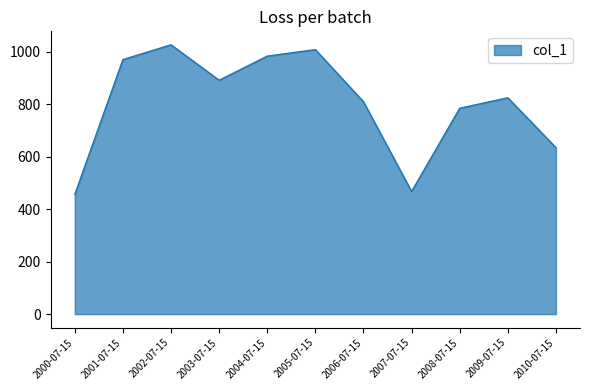

Rank the categories by value from lowest to highest.

2000-07-15, 2007-07-15, 2010-07-15, 2008-07-15, 2006-07-15, 2009-07-15, 2003-07-15, 2001-07-15, 2004-07-15, 2005-07-15, 2002-07-15